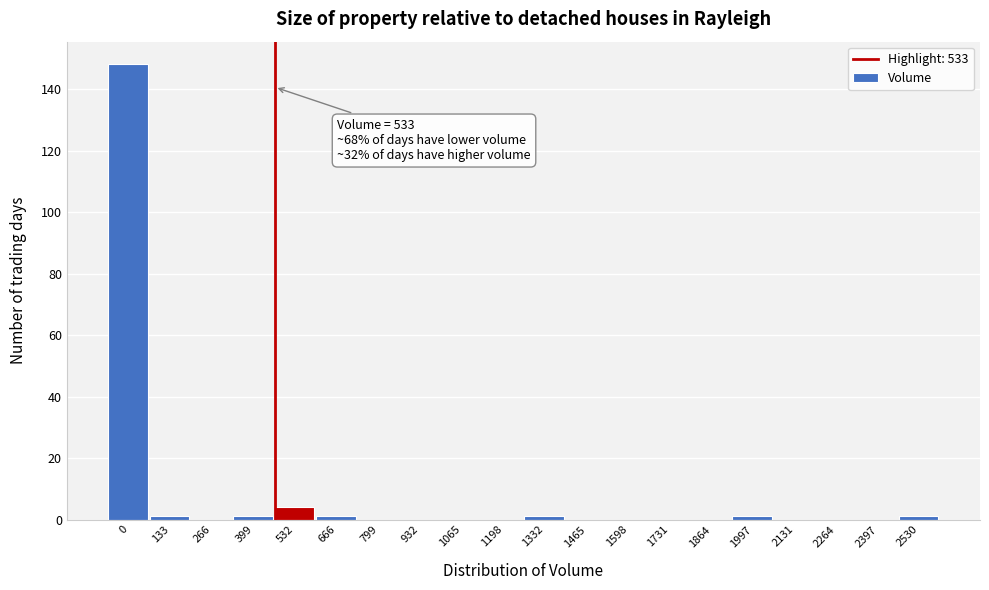

Reading left to right, list all the values displayed in this chart.

0=148	133=1	266=0	399=1	532=4	666=1	799=0	932=0	1065=0	1198=0	1332=1	1465=0	1598=0	1731=0	1864=0	1997=1	2131=0	2264=0	2397=0	2530=1